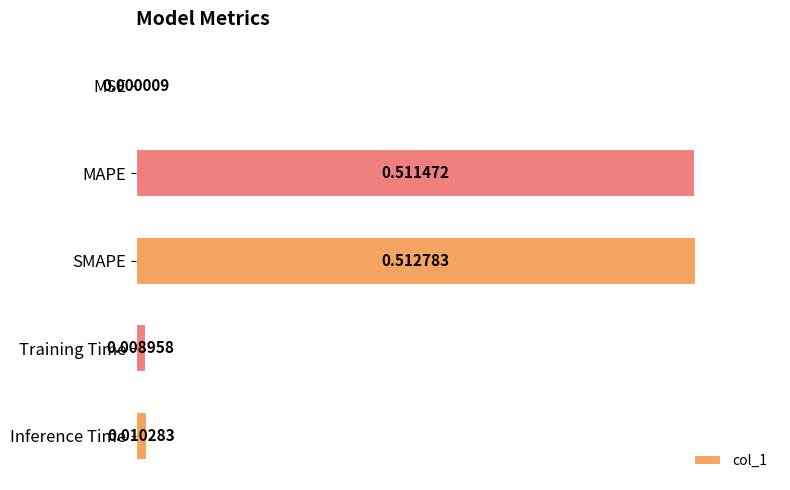

Which label corresponds to the largest value in the chart?

SMAPE